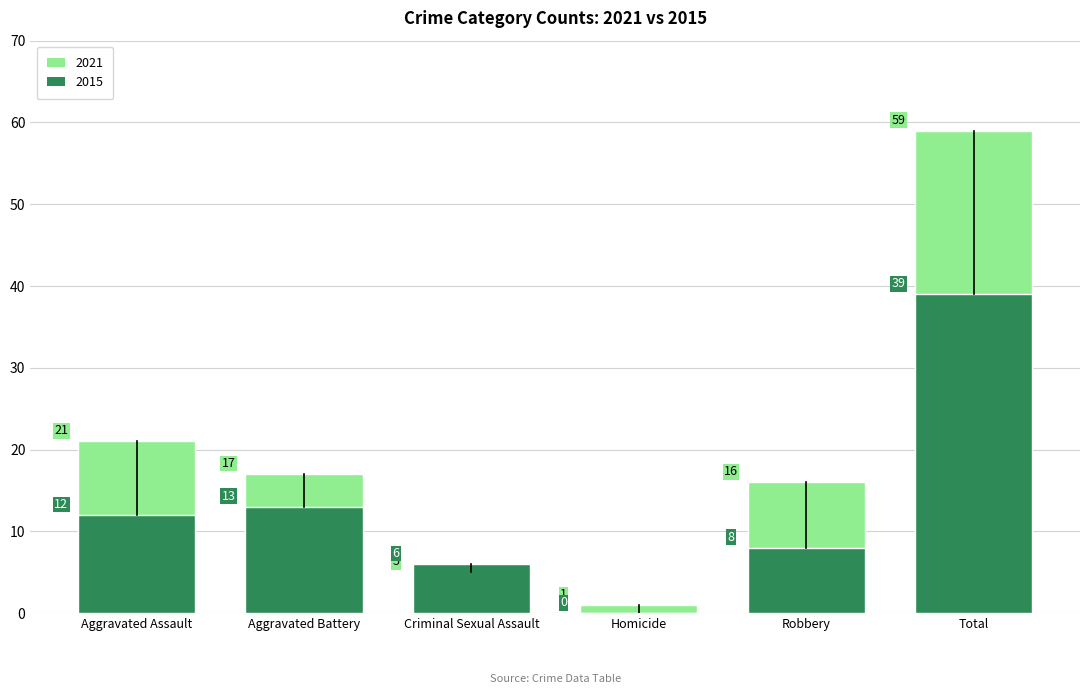

List the labels in order of 2021 value, smallest first.

Homicide, Criminal Sexual Assault, Robbery, Aggravated Battery, Aggravated Assault, Total